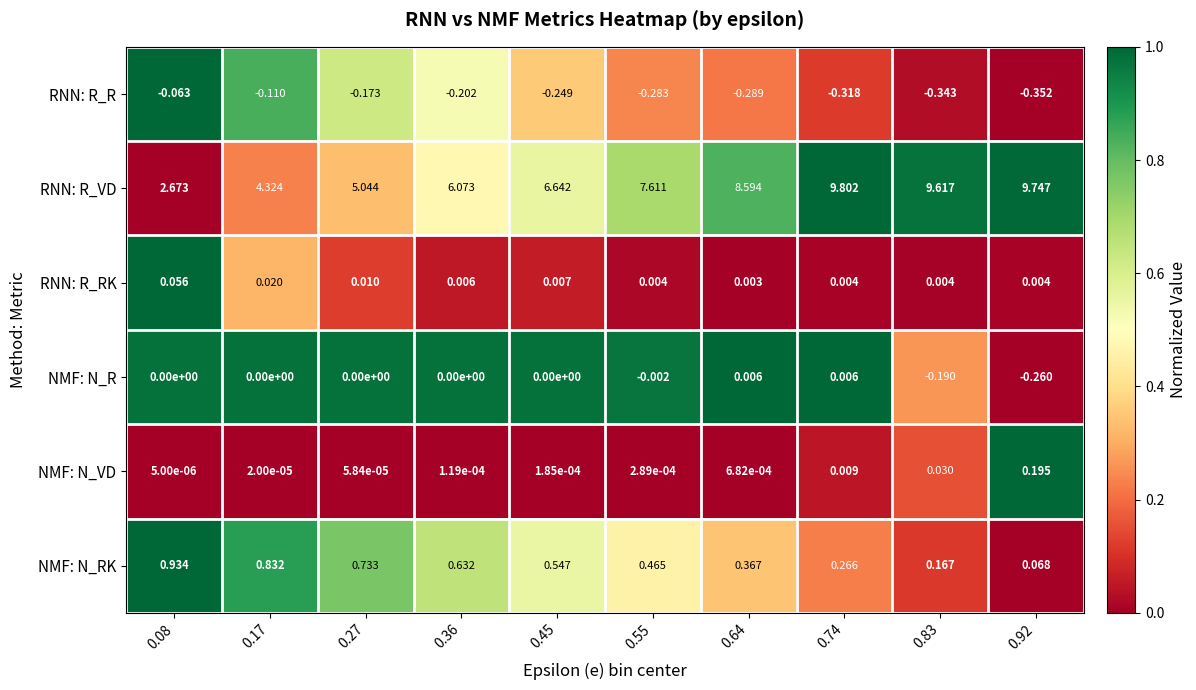

Is the value of RNN: R_VD at 0.83 greater than the value of RNN: R_RK at 0.08?

Yes